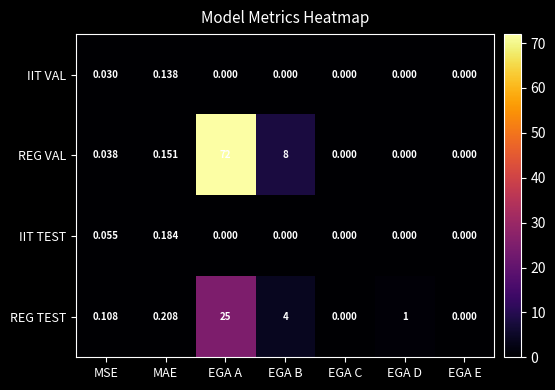

At which label does REG TEST reach its peak?

EGA A